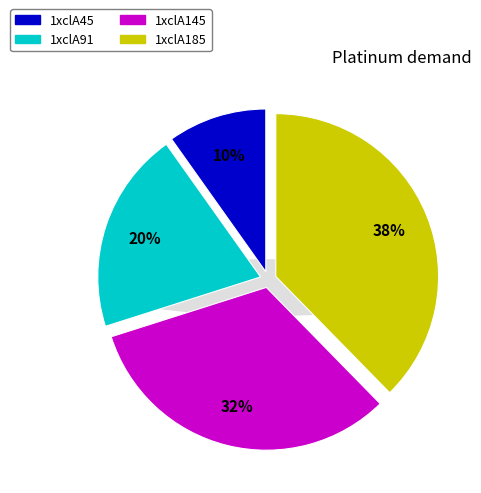

Which has a higher value, 1xclA45 or 1xclA185?

1xclA185